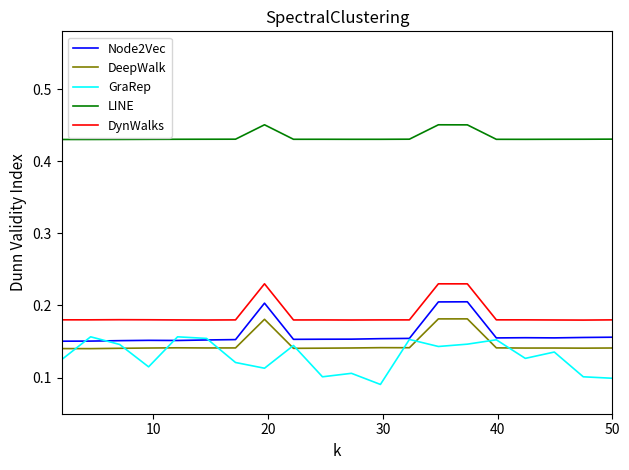

True or false: LINE and Node2Vec cross at least once.

False